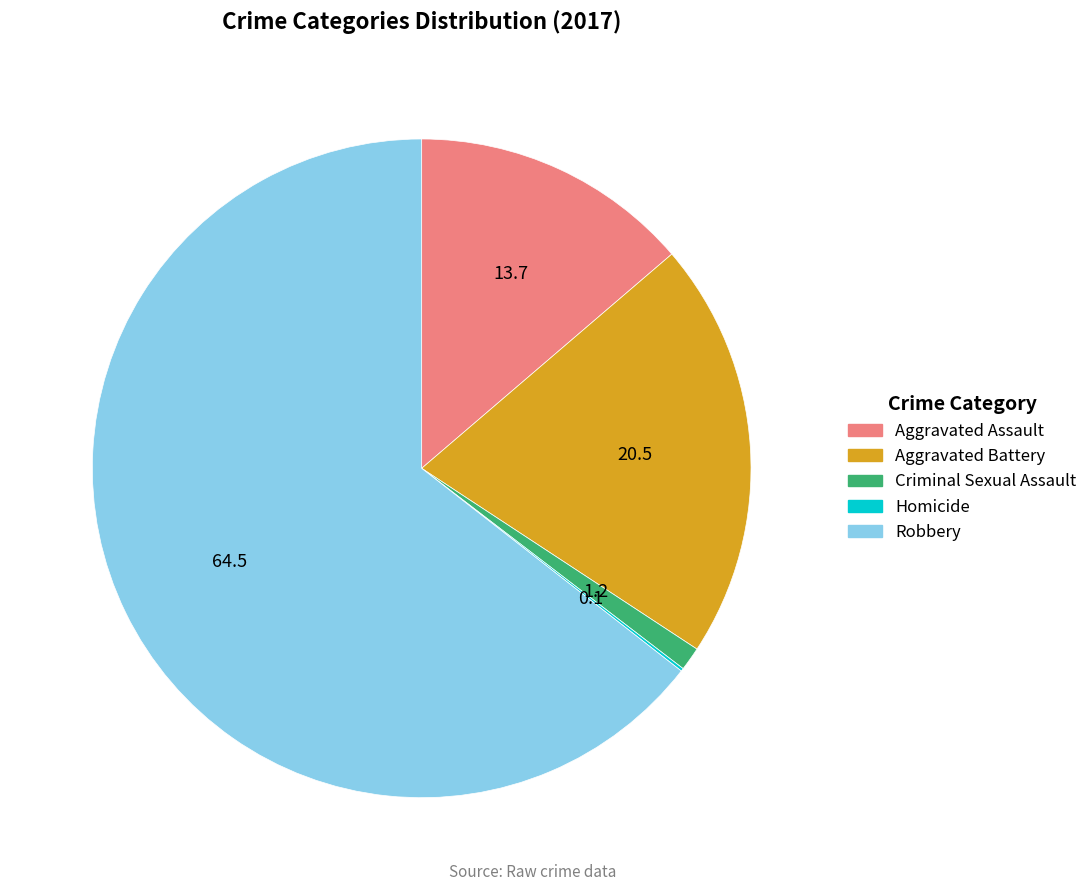

Is the sum of Criminal Sexual Assault and Aggravated Assault greater than half?

No